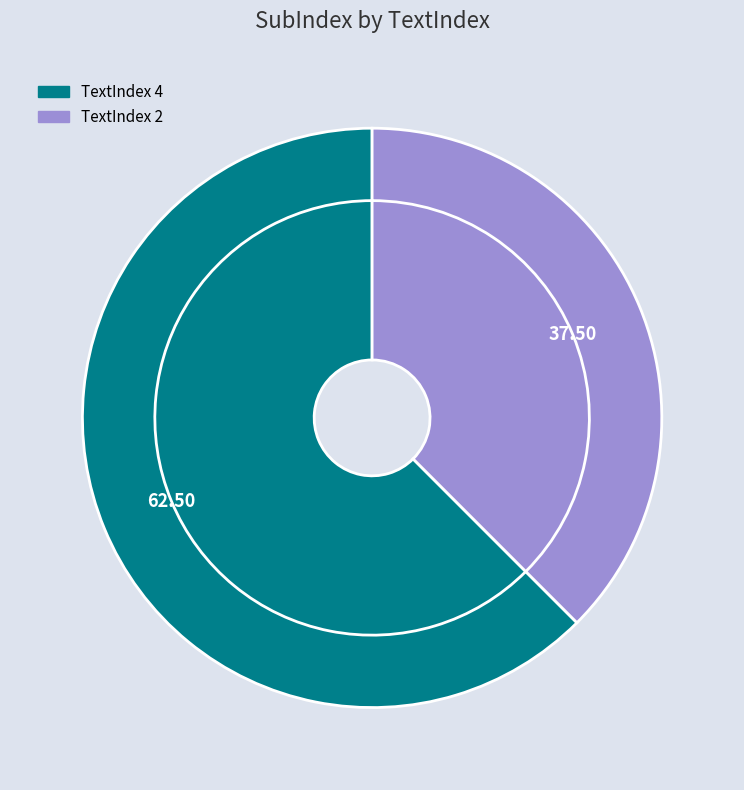

True or false: 2 accounts for 38% of the total.

True